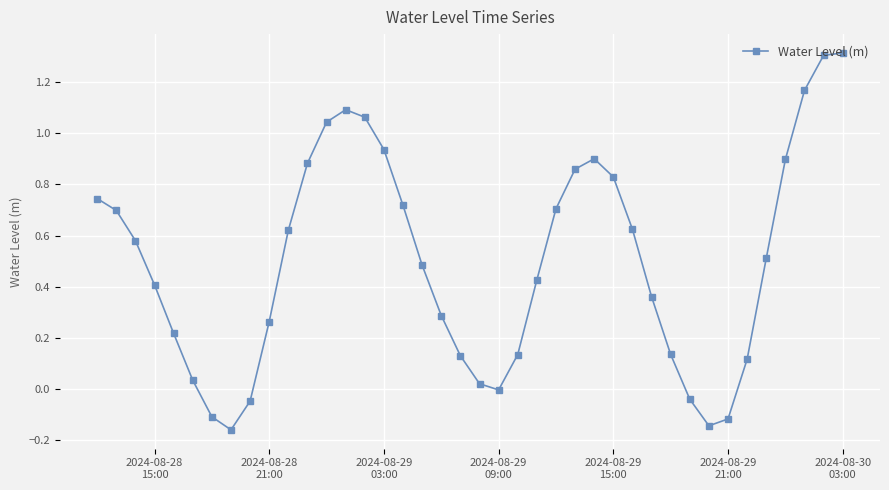

How many series are shown in this chart?

1